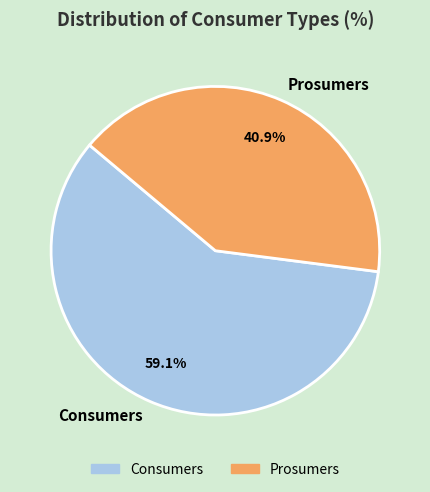

True or false: Prosumers accounts for 30% of the total.

False